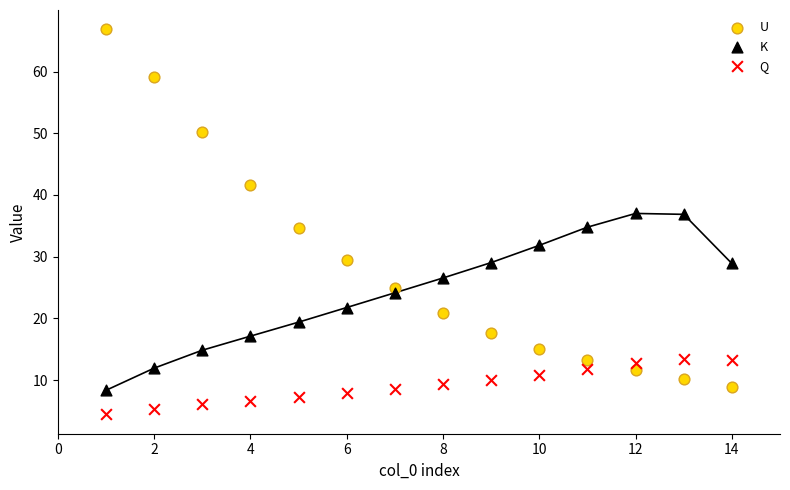

Which series reaches the minimum Y coordinate?

Q